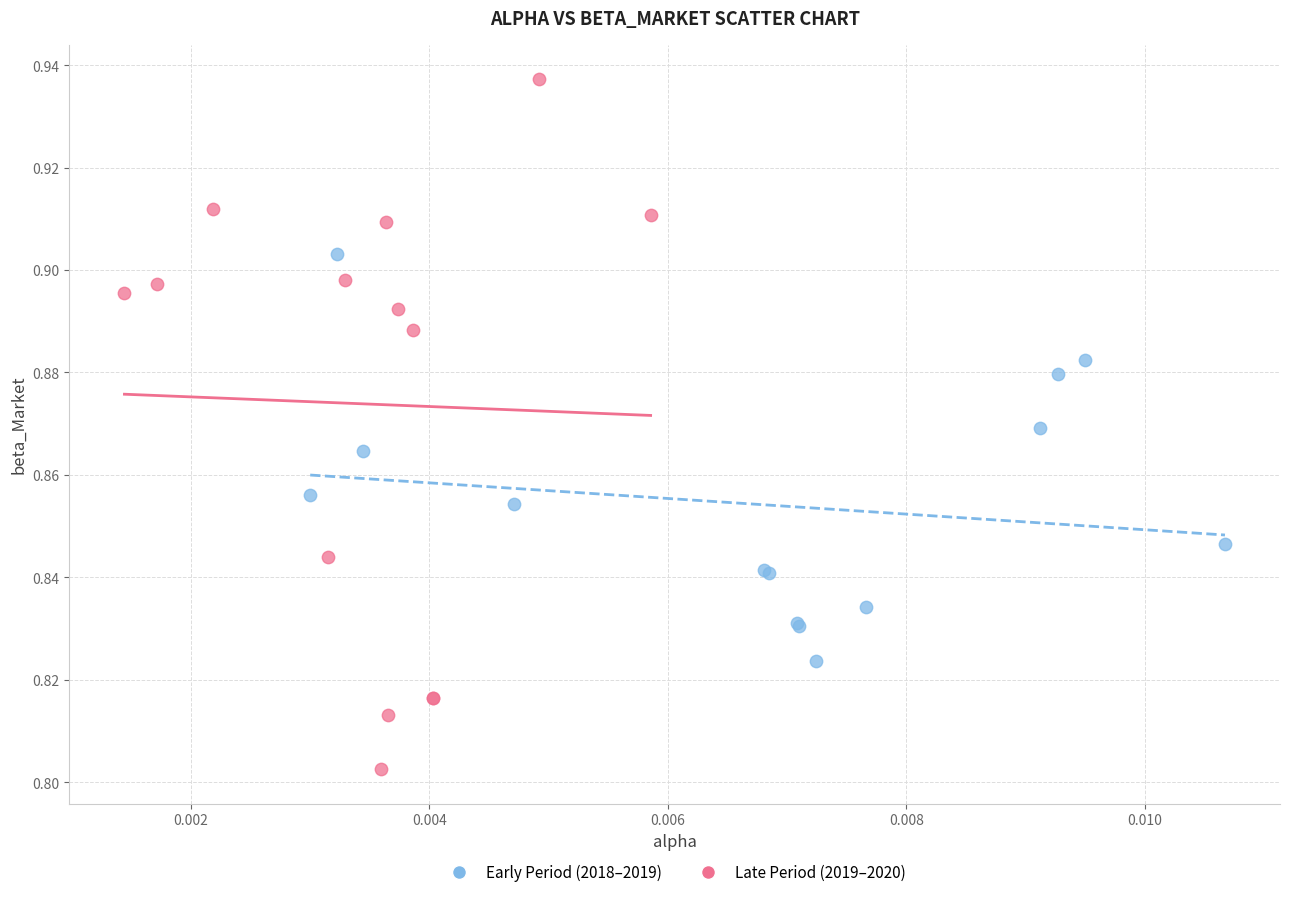

Which series contains the lowest Y value?

Late Period (2019–2020)